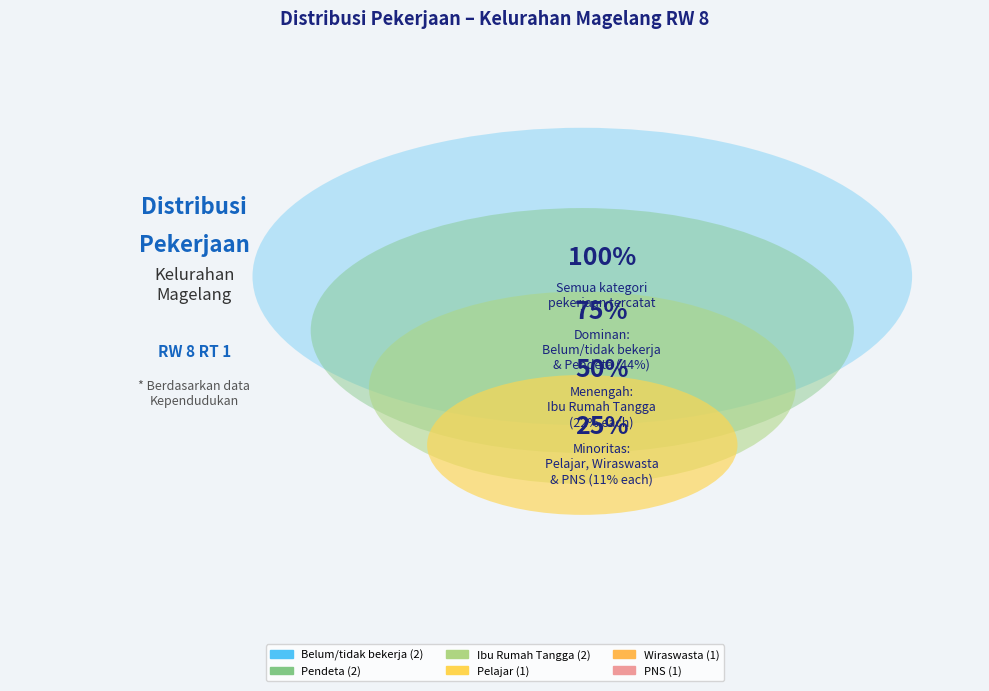

What is the ratio of the value at Ibu Rumah Tangga to the value at Belum/tidak bekerja?

1.0